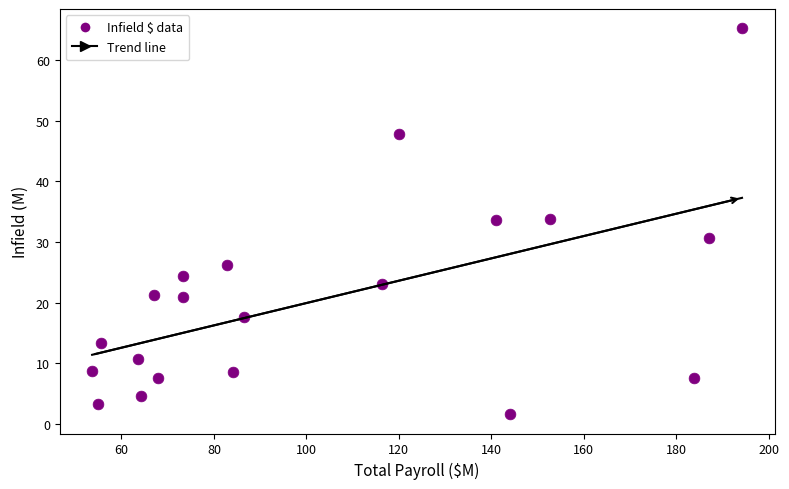

What is the range of Y values (max minus min)?

63.7